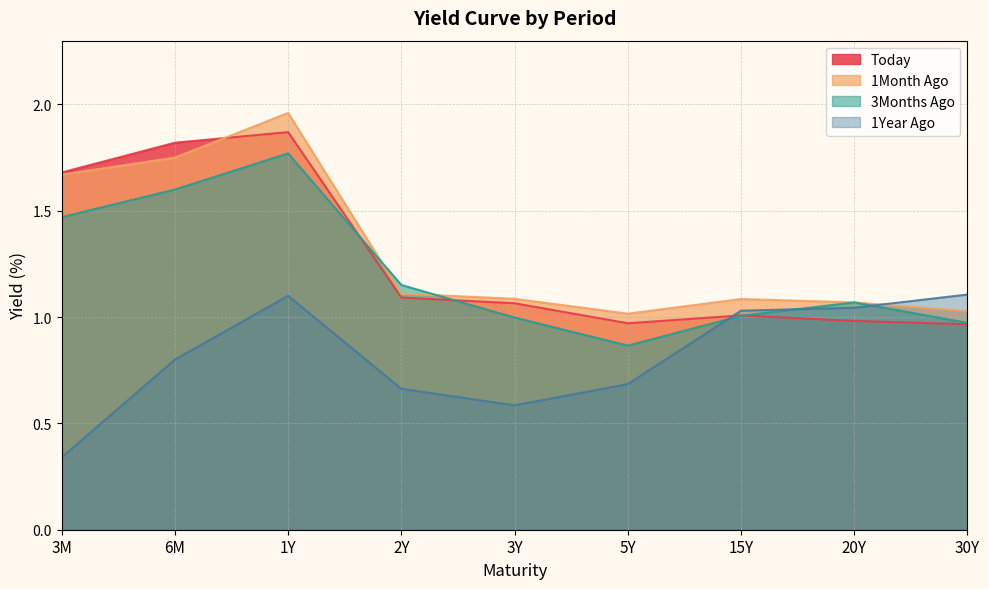

What is the difference between the 3Months Ago values at 2Y and 3M?

0.3